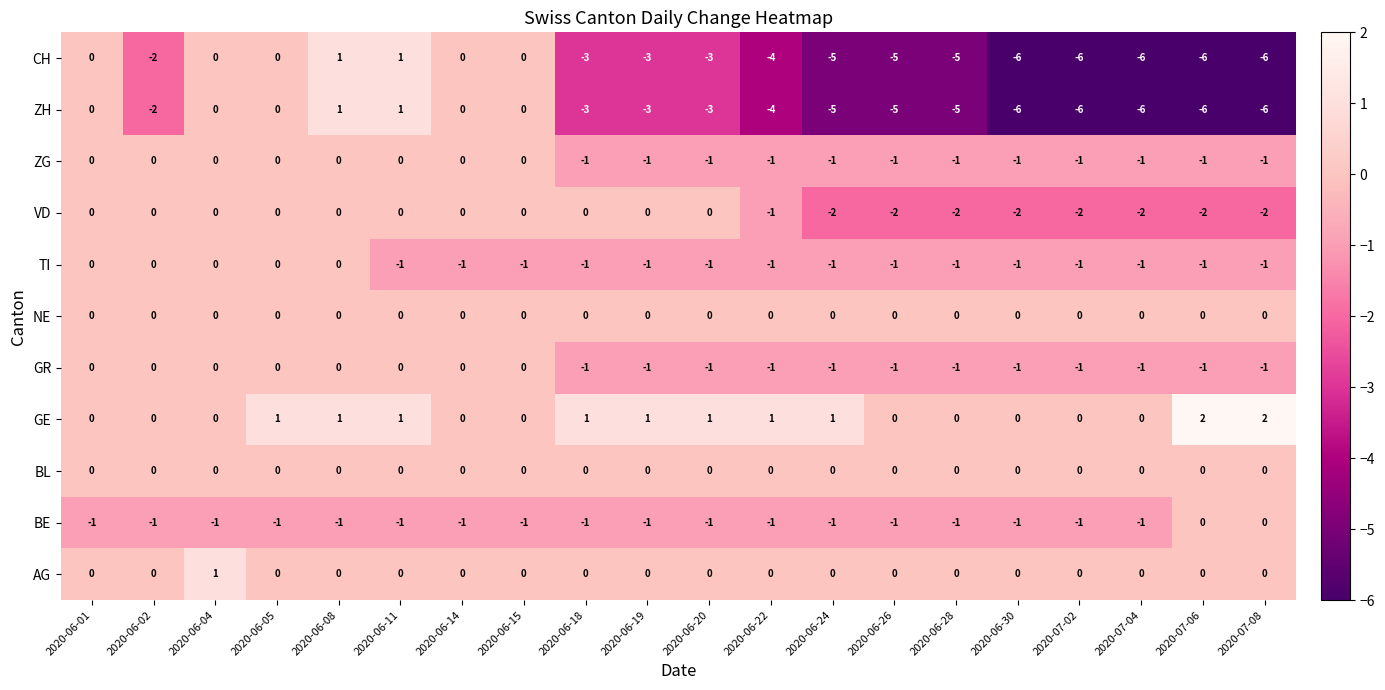

True or false: BL has a value of 0 at 2020-06-19.

True